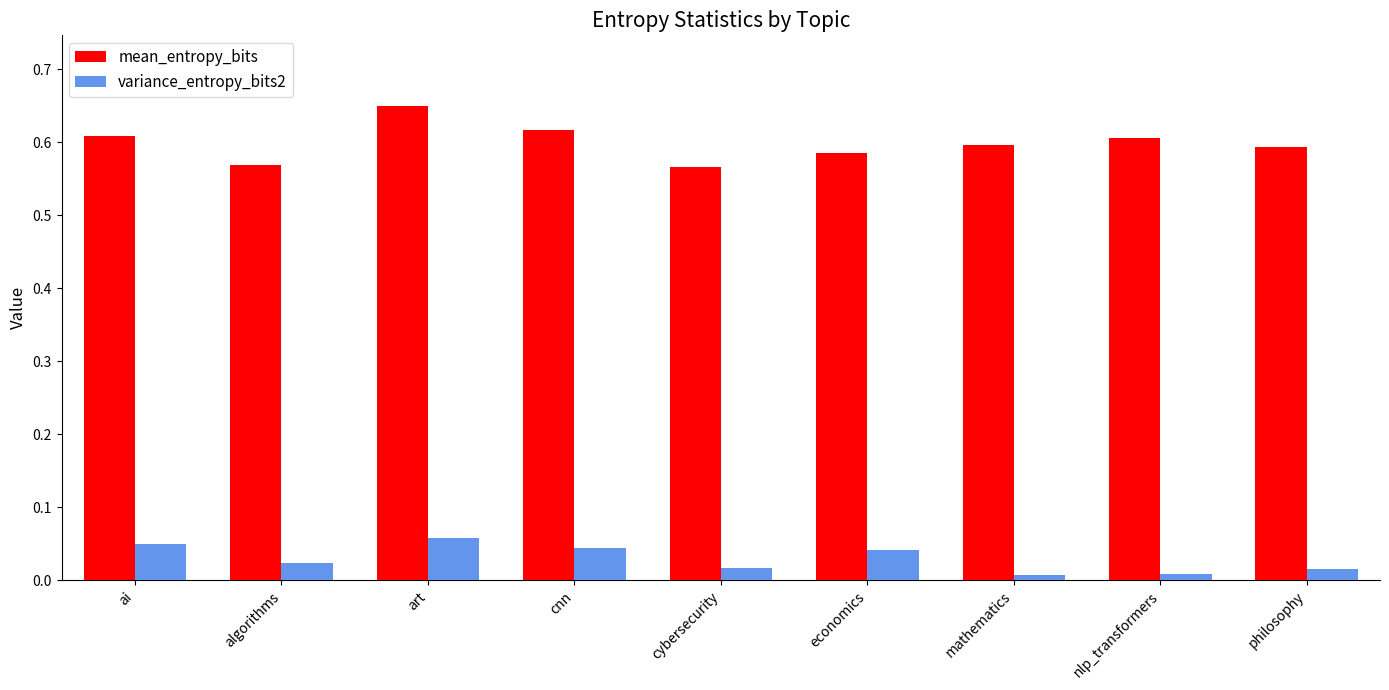

What is the label of the 5th bar from the left?

cybersecurity